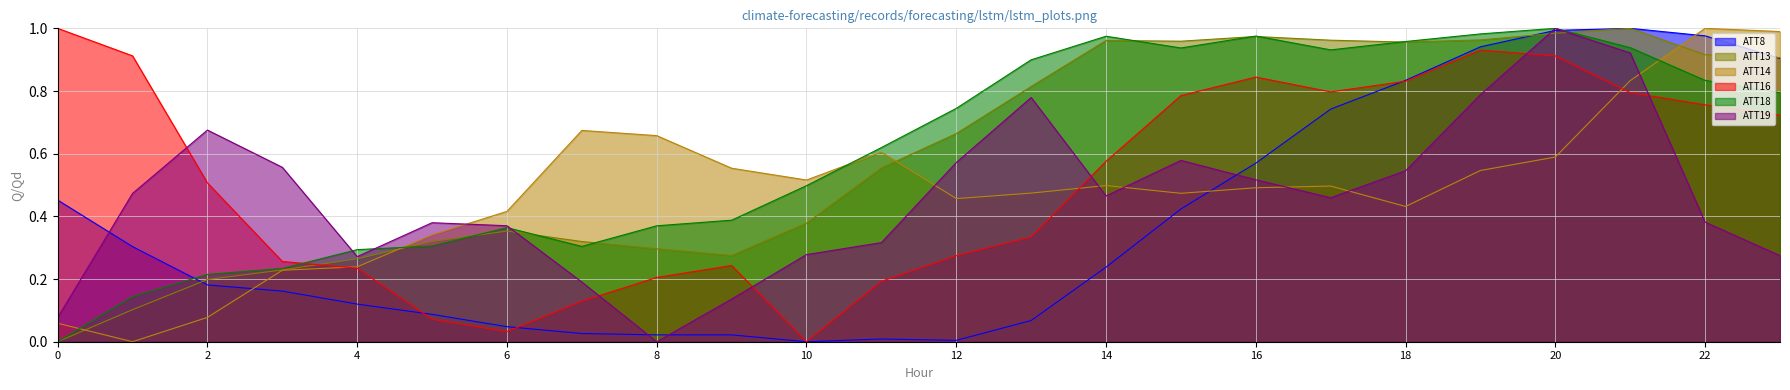

Which series has the widest spread of values?

ATT8 line